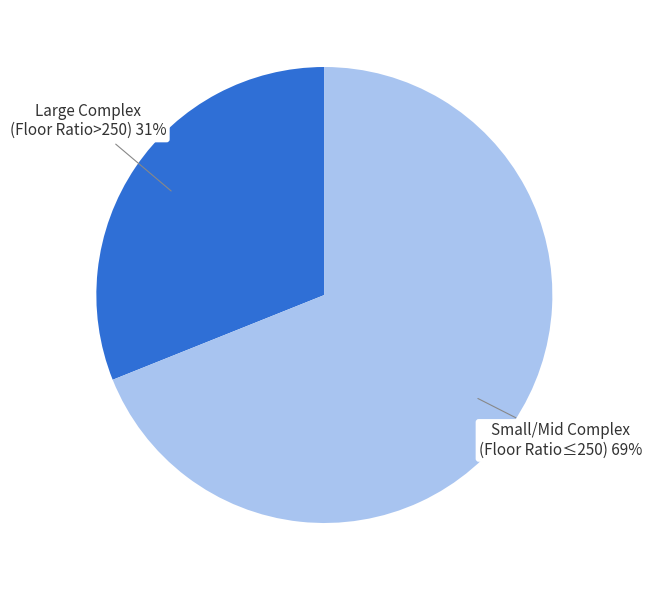

To the nearest percent, what is the average slice percentage?

50%